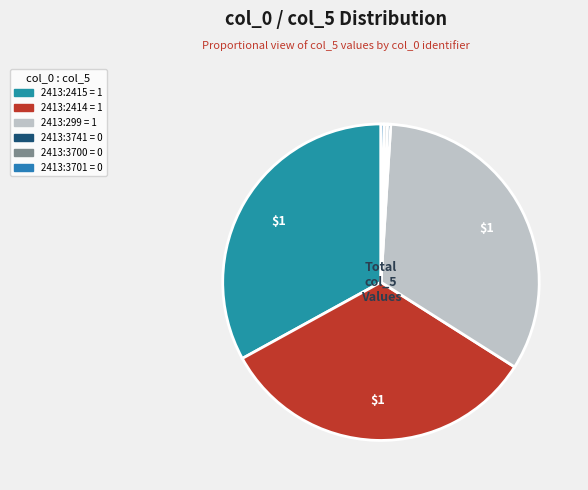

What is the largest slice in the pie chart?

2413:2415